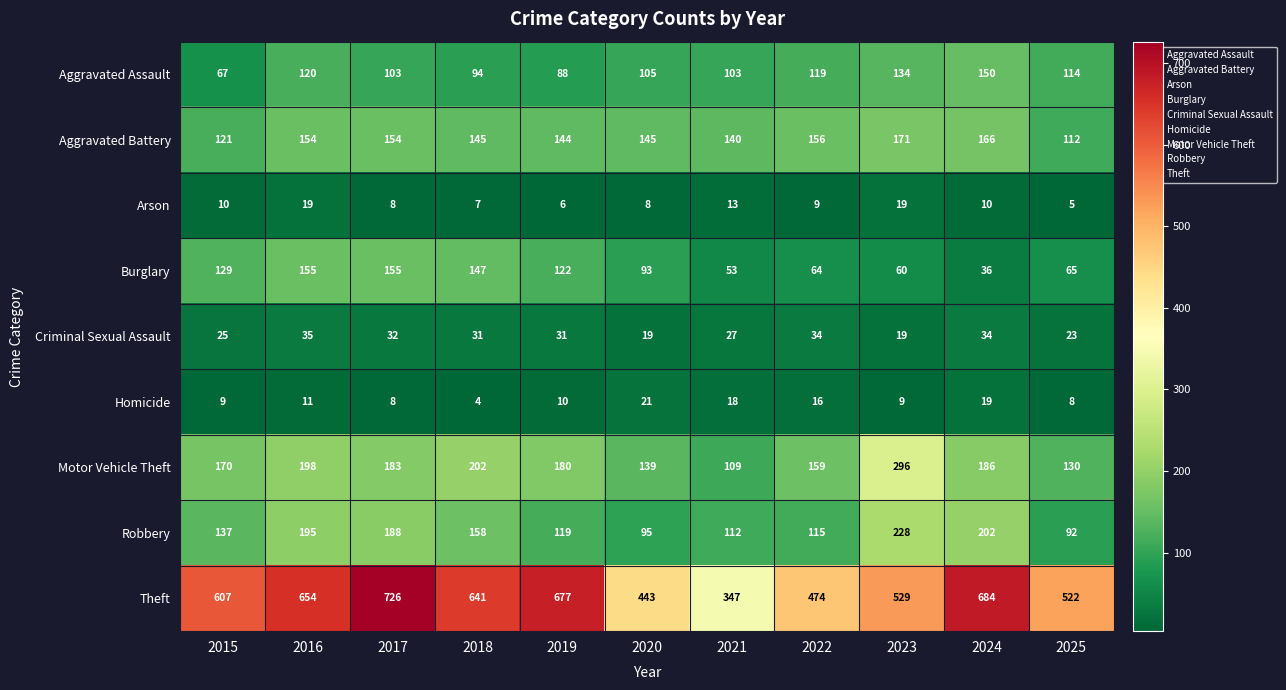

What is the difference between the second highest and minimum values in the Arson series?

14